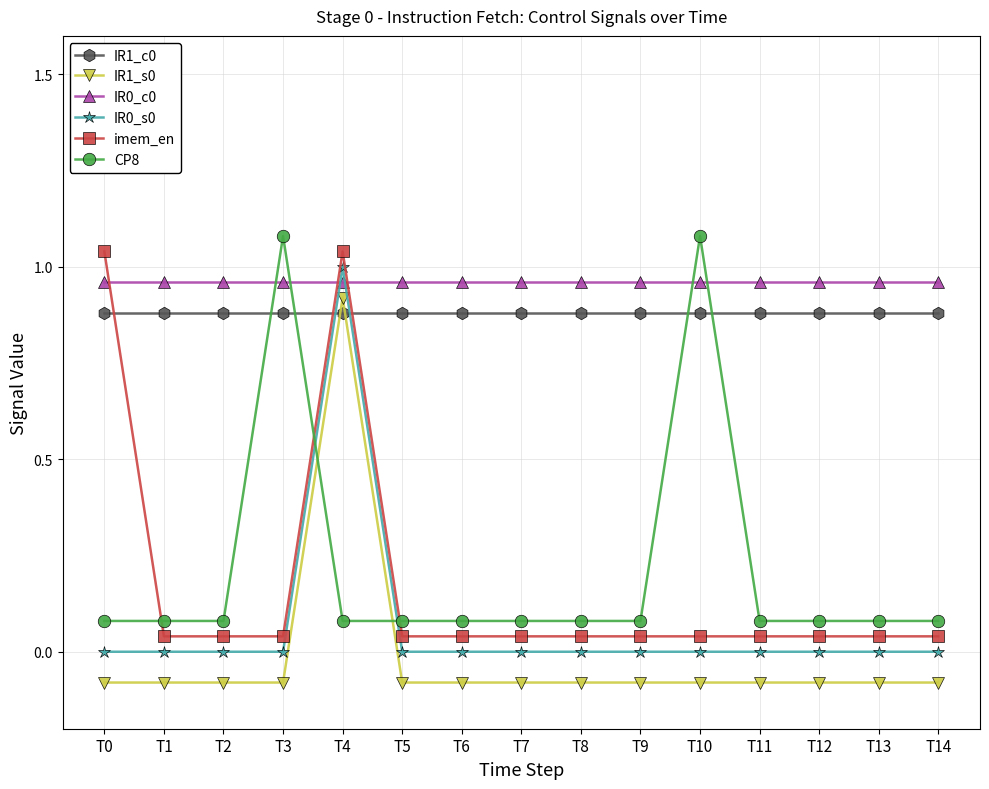

The value of IR0_c0 at T14 is 1.0. True or false?

True